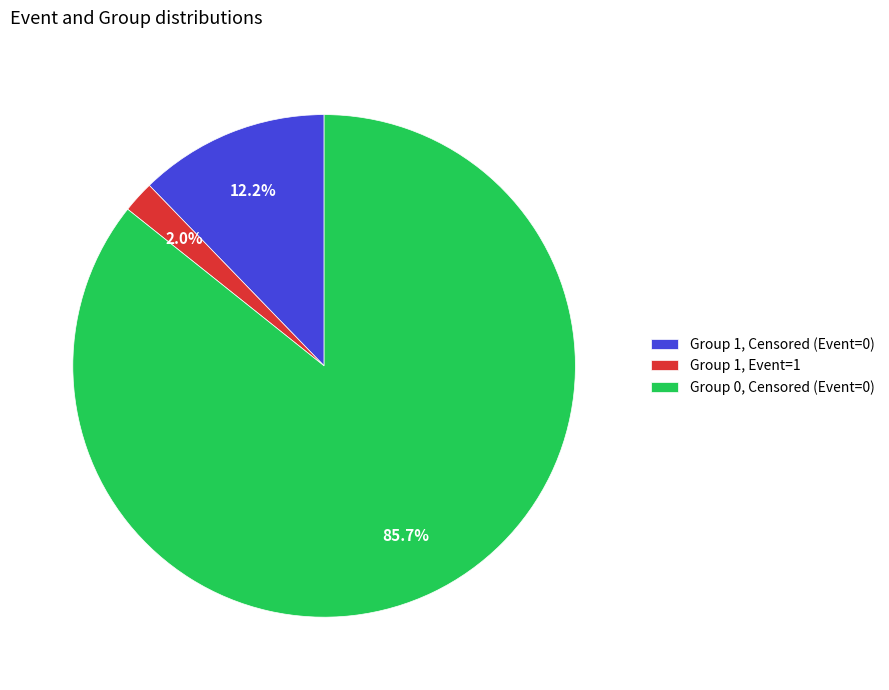

Rank the categories by value from highest to lowest.

Group 0, Censored (Event=0), Group 1, Censored (Event=0), Group 1, Event=1